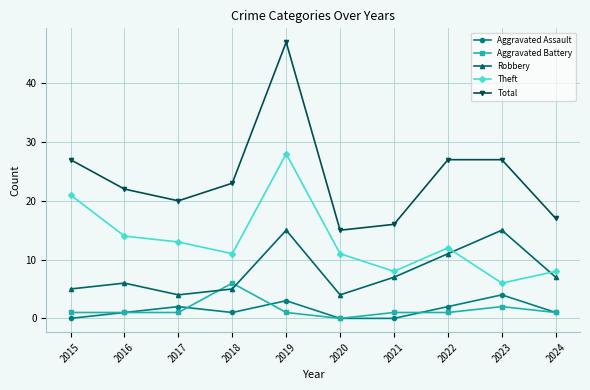

Between 2018 and 2021, which series saw the biggest shift?

Total